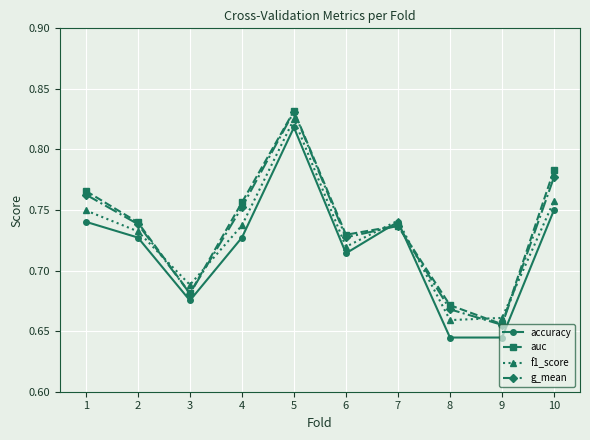

Where is auc nearest to the value 0?

9